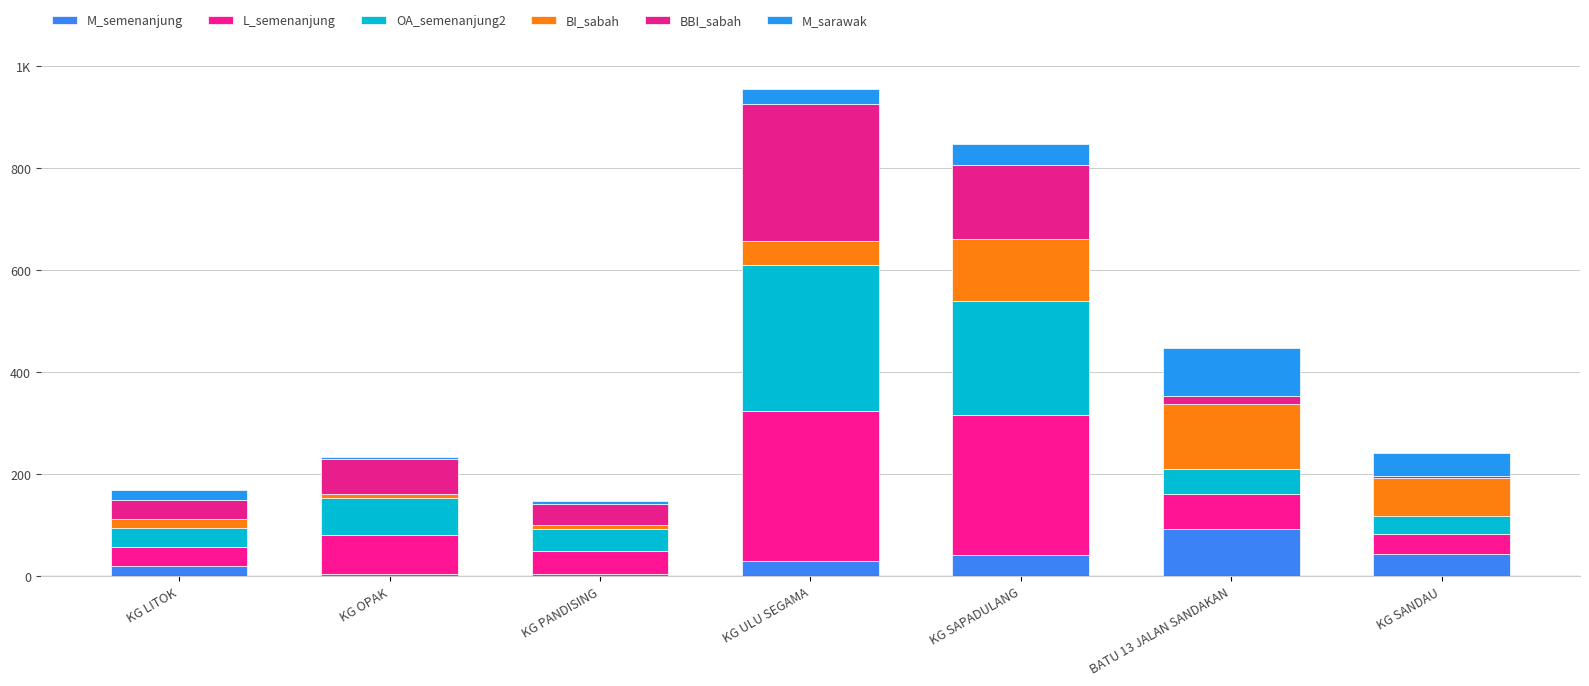

Are the bars horizontal?

No